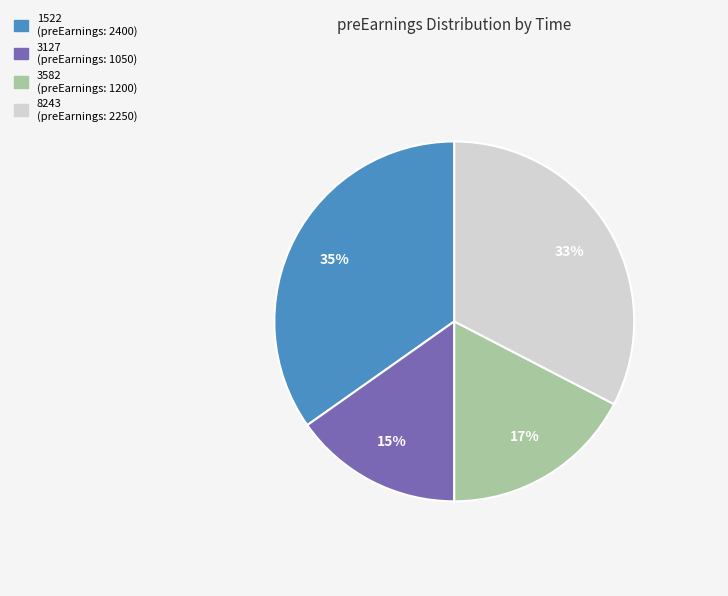

What is the ratio of the value at 8243 (preEarnings: 2250) to the value at 1522 (preEarnings: 2400)?

0.9